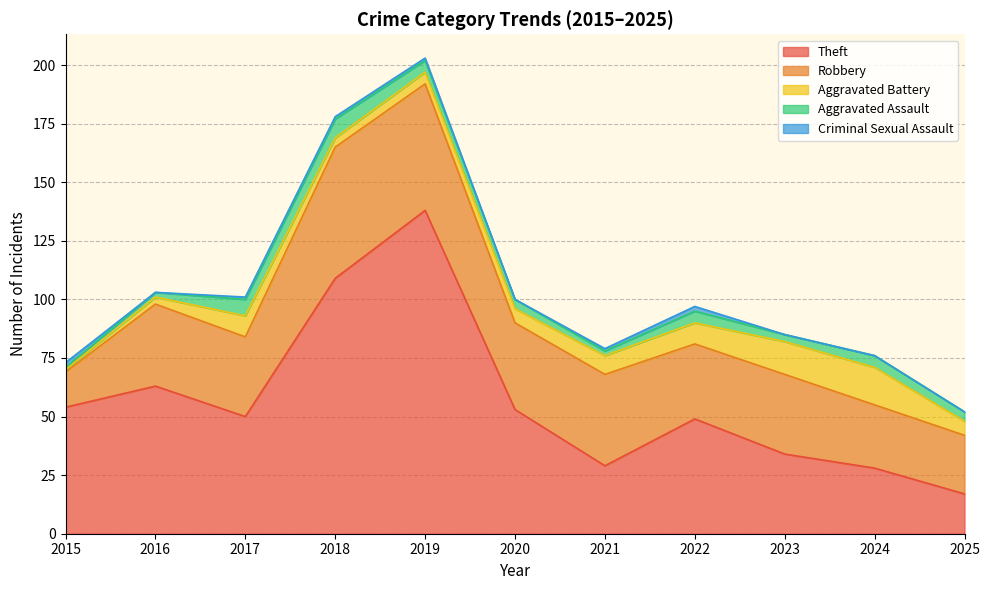

Rank the series at 2015 from highest to lowest value.

Theft, Robbery, Criminal Sexual Assault, Aggravated Battery, Aggravated Assault